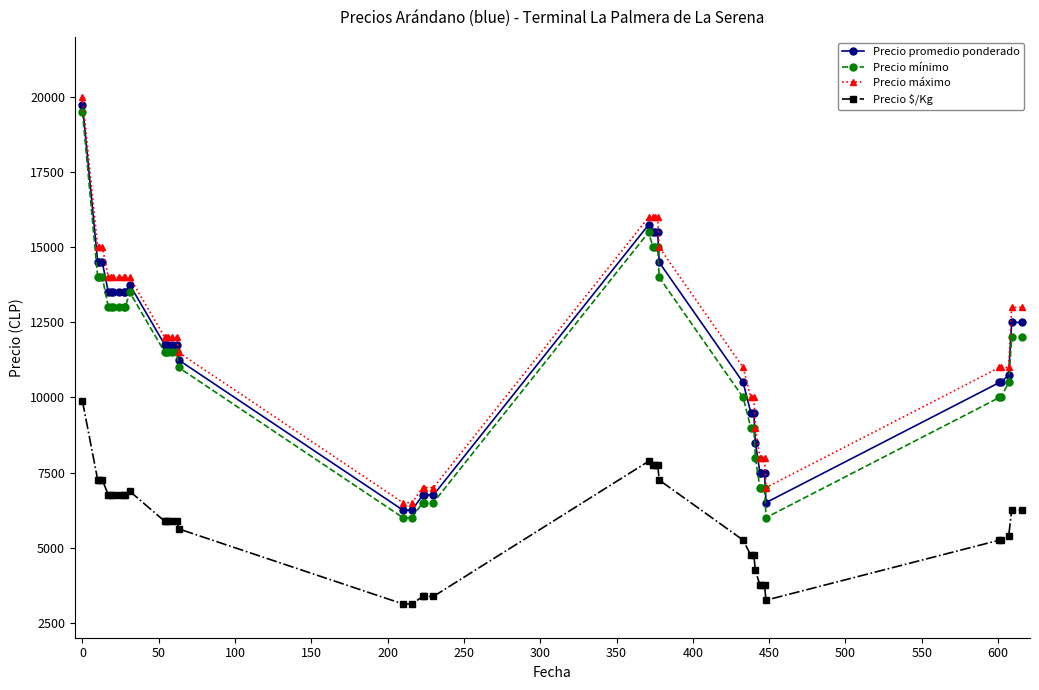

True or false: Precio mínimo and Precio promedio ponderado intersect in this chart.

False